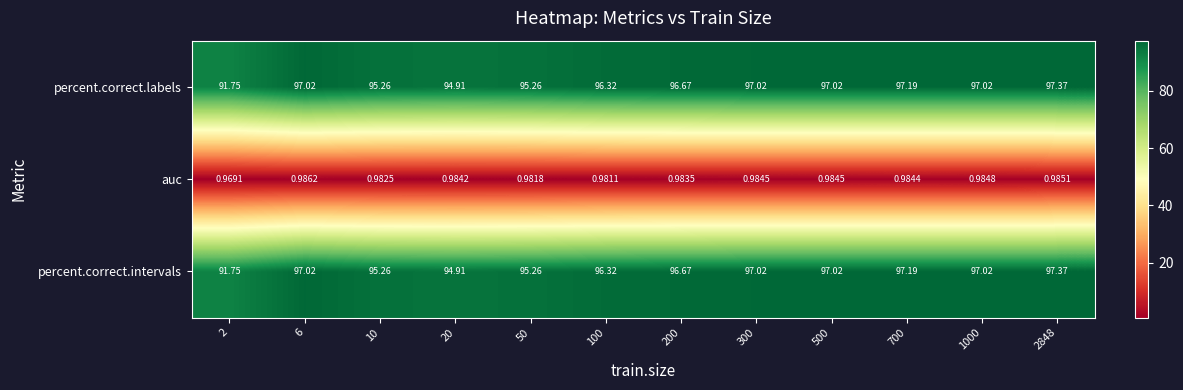

Is the value of percent.correct.intervals at 10 greater than the value of auc at 500?

Yes